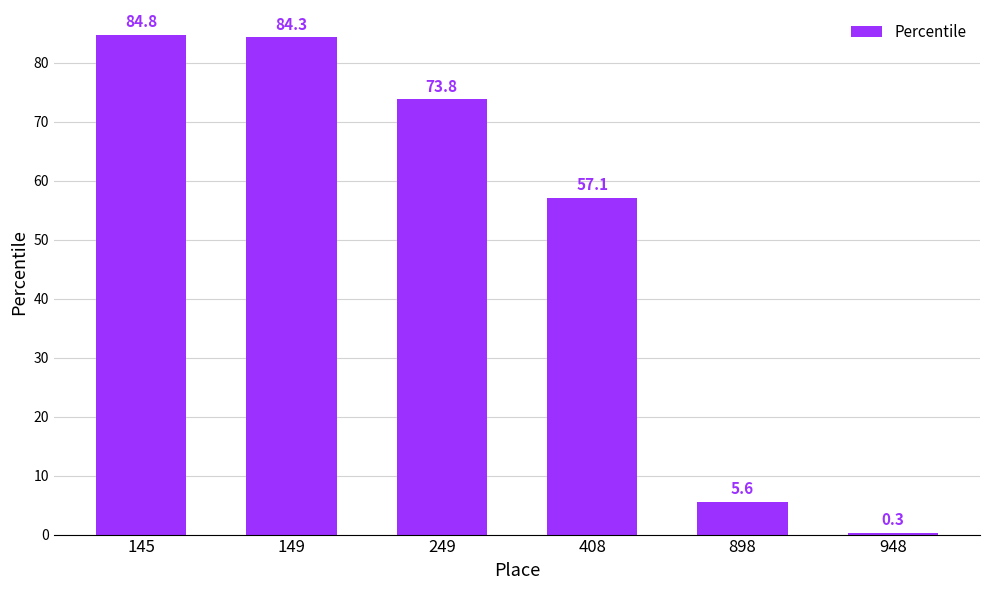

List the labels in order of value, largest first.

145, 149, 249, 408, 898, 948